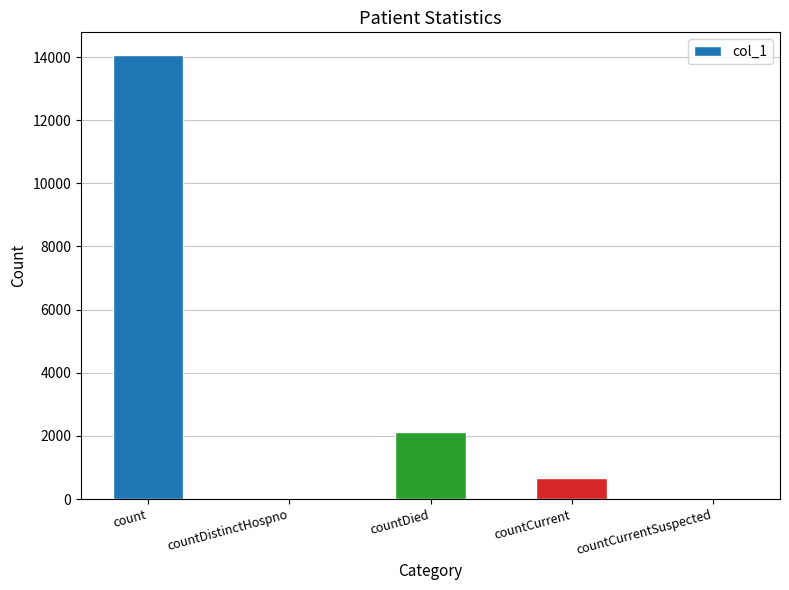

Where is the data nearest to the value 7039?

countDied